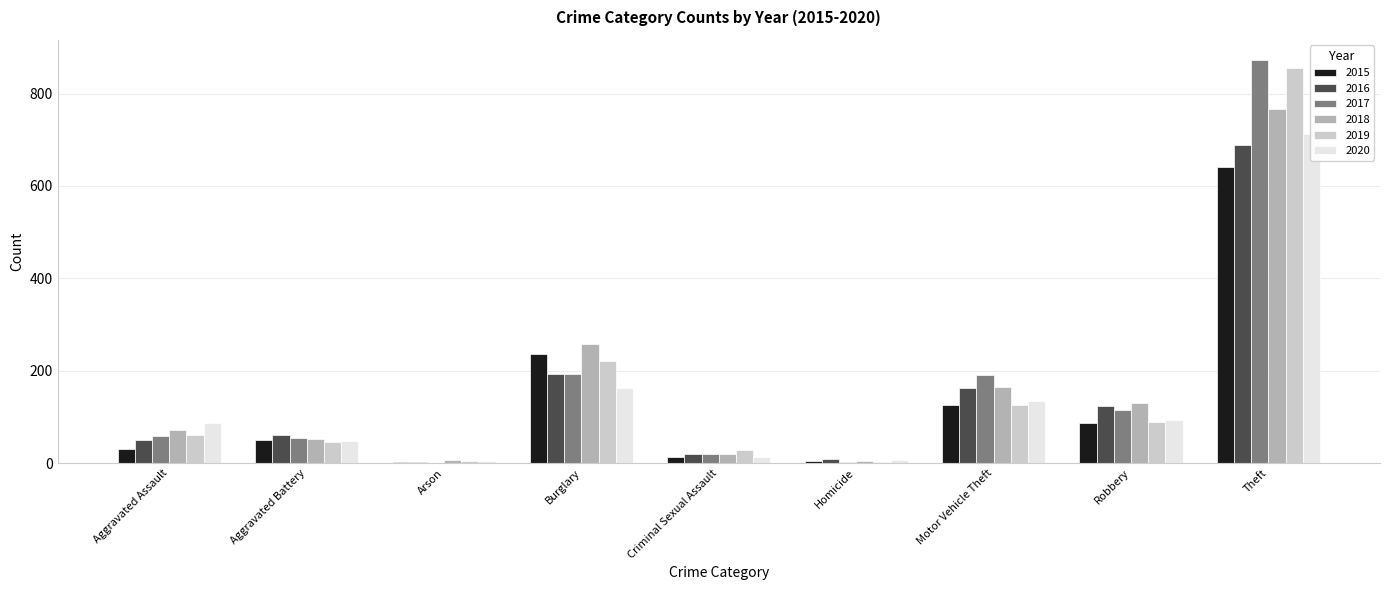

What is the sum of the 2019 values at Aggravated Battery and Aggravated Assault?

106